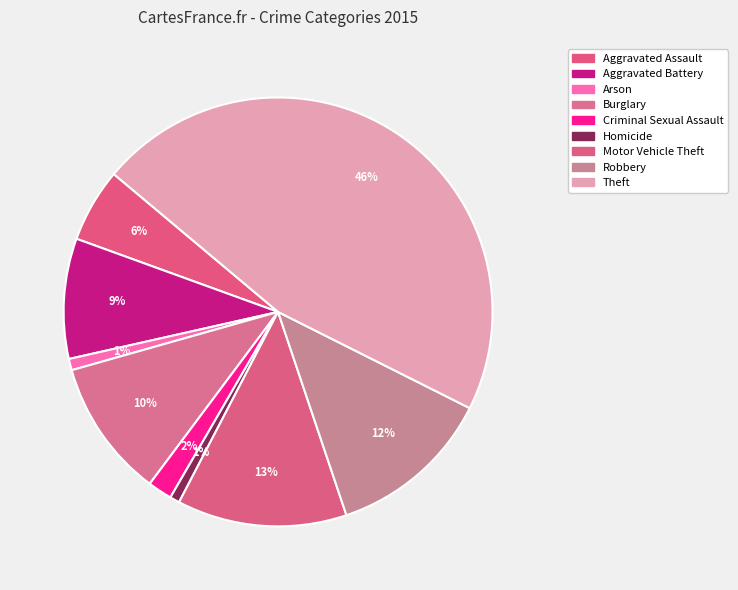

Count the number of slices in the pie.

9